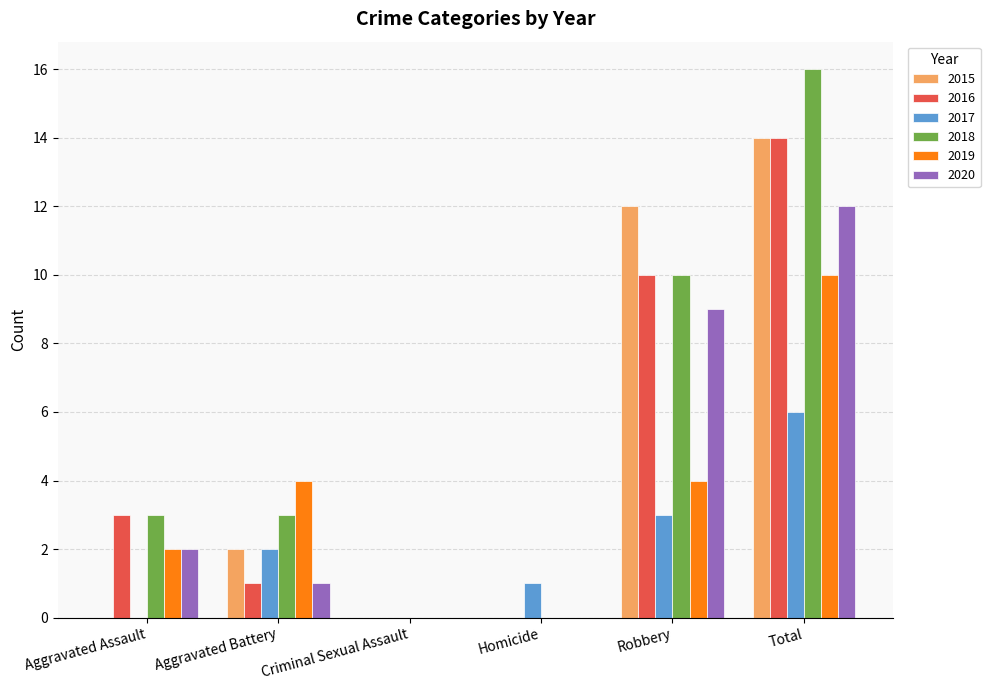

Which category has the highest value across all series?

Total